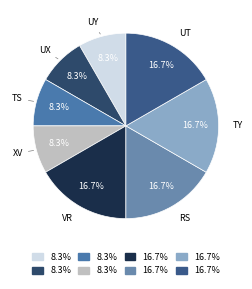

True or false: RS accounts for 17% of the total.

True